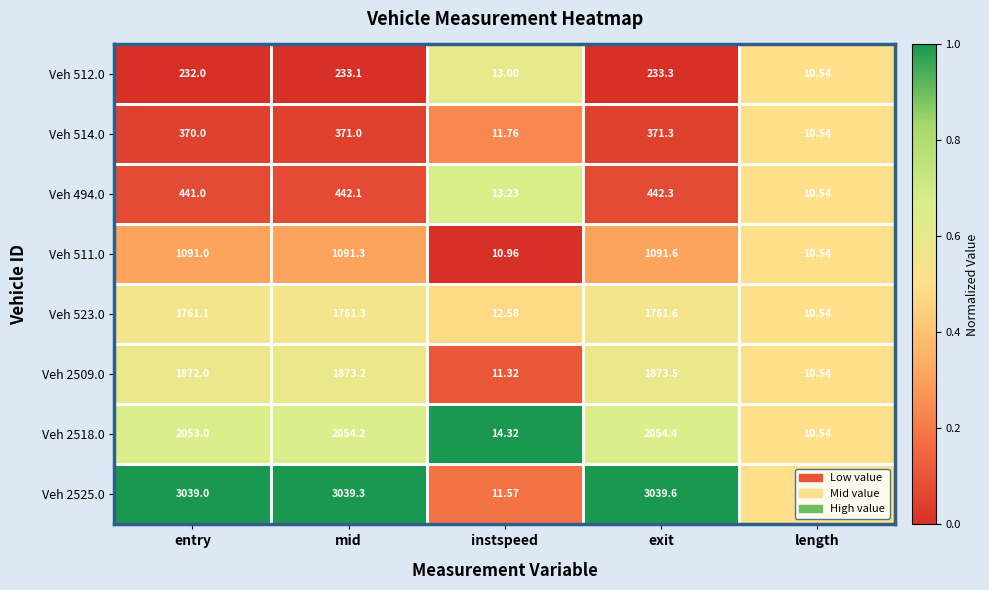

At which label is Veh 523.0 closest to 886?

instspeed